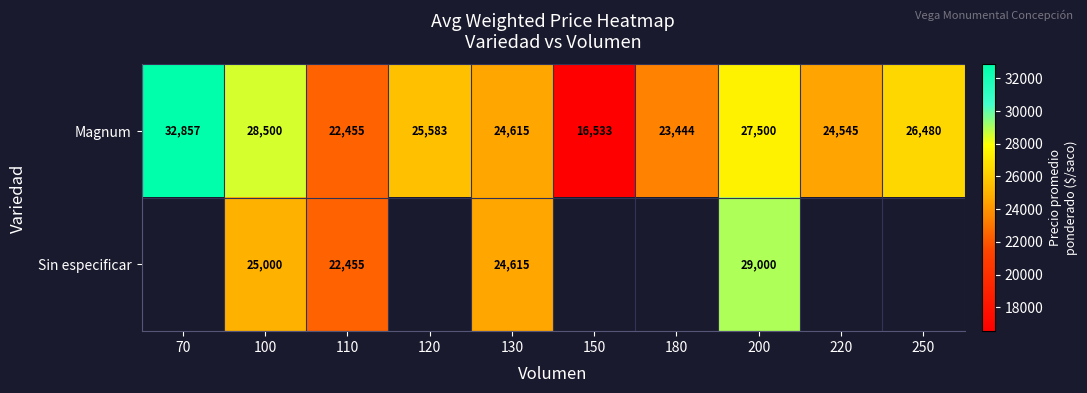

Rank the categories by Magnum value from highest to lowest.

70, 100, 200, 250, 120, 130, 220, 180, 110, 150